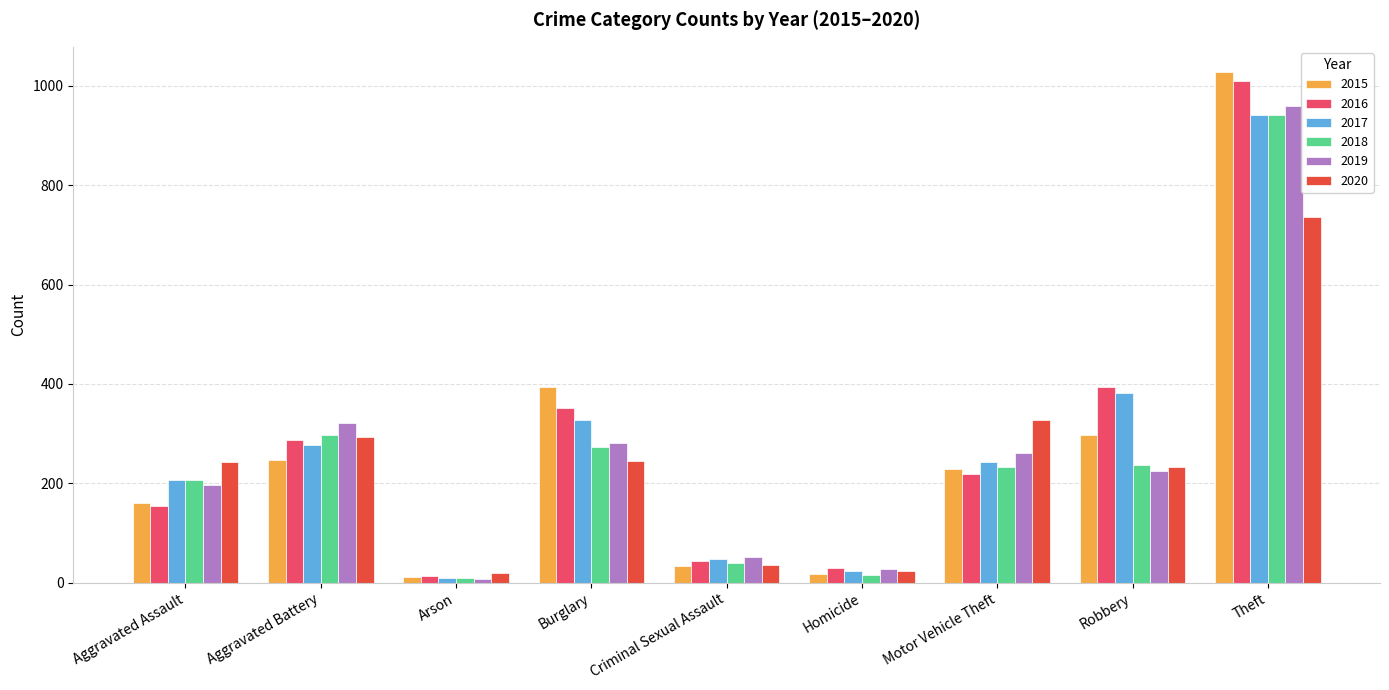

Read the 2017 value at Robbery.

381